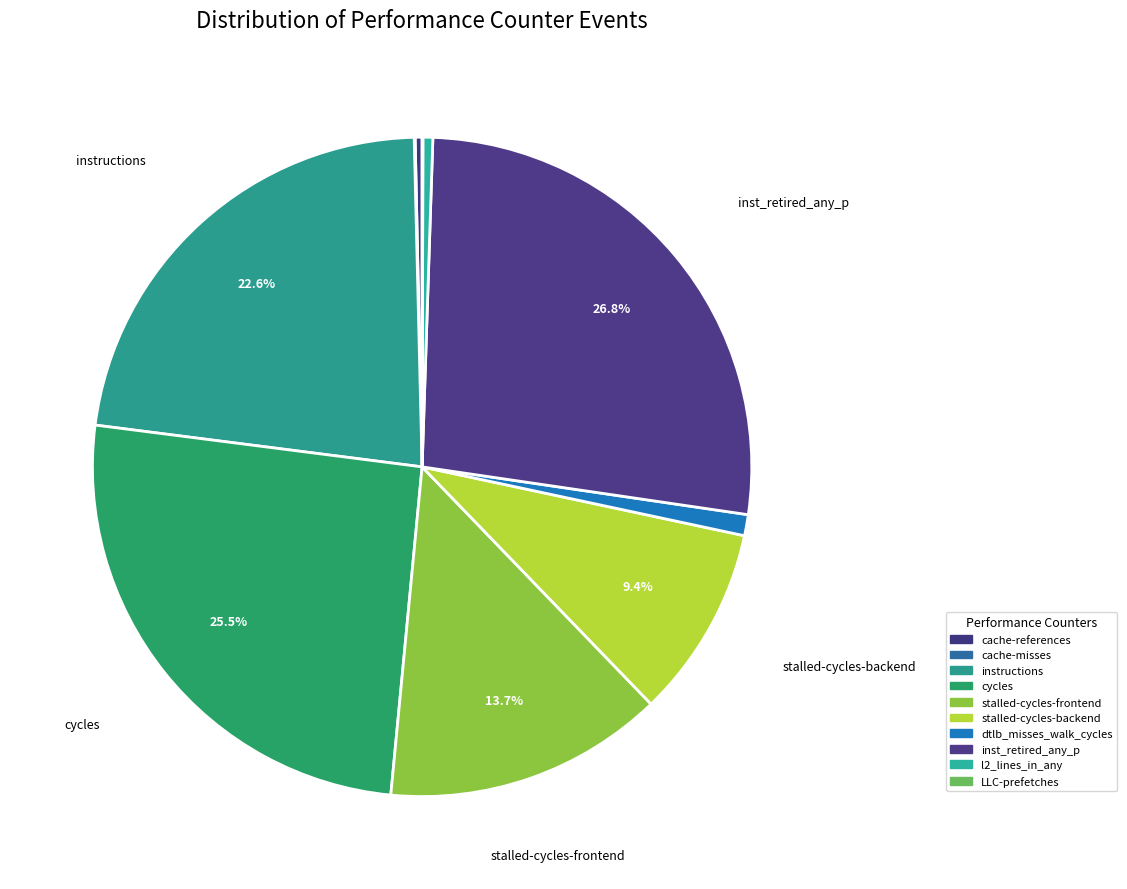

Count the number of slices in the pie.

10